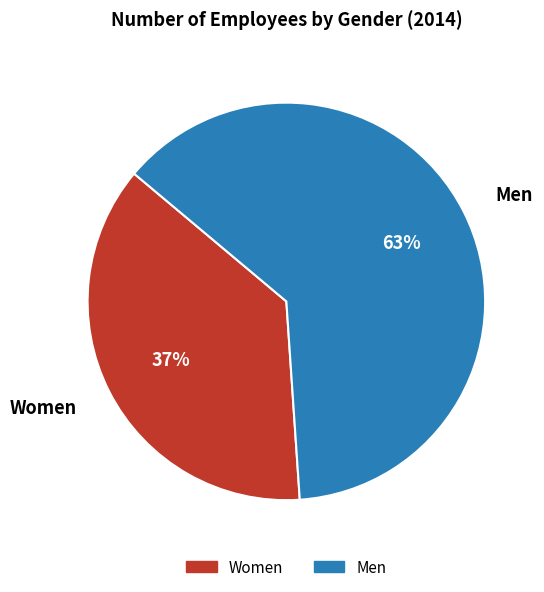

True or false: Women accounts for 43% of the total.

False